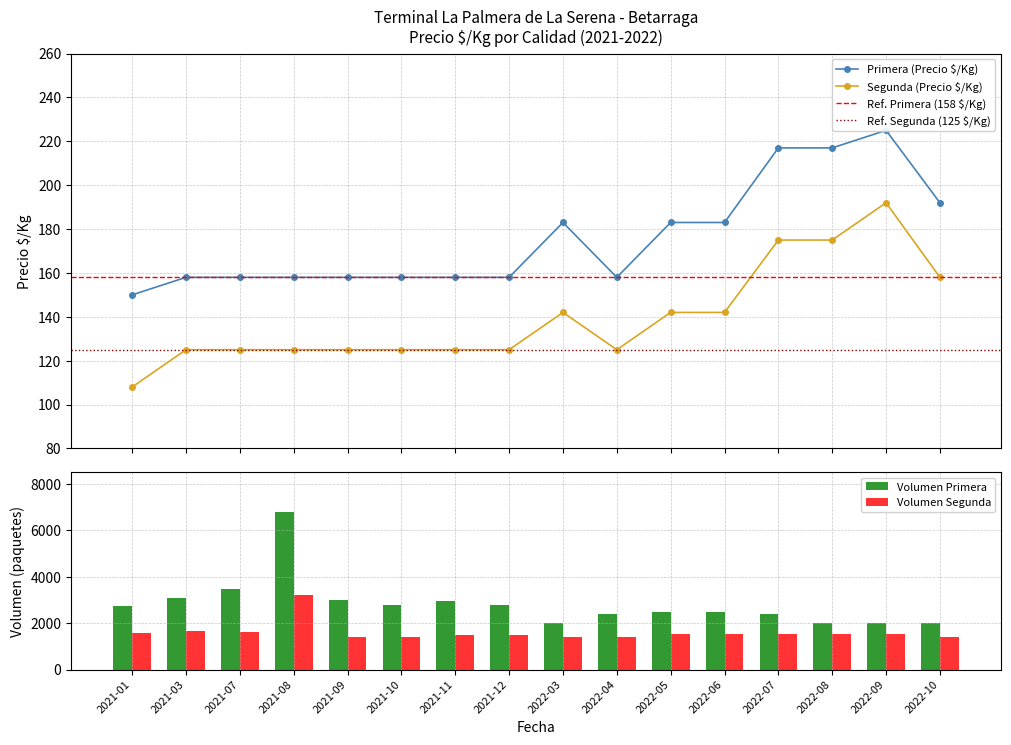

What is the value of the Segunda (Precio $/Kg) bar at the 9th from the left?

142